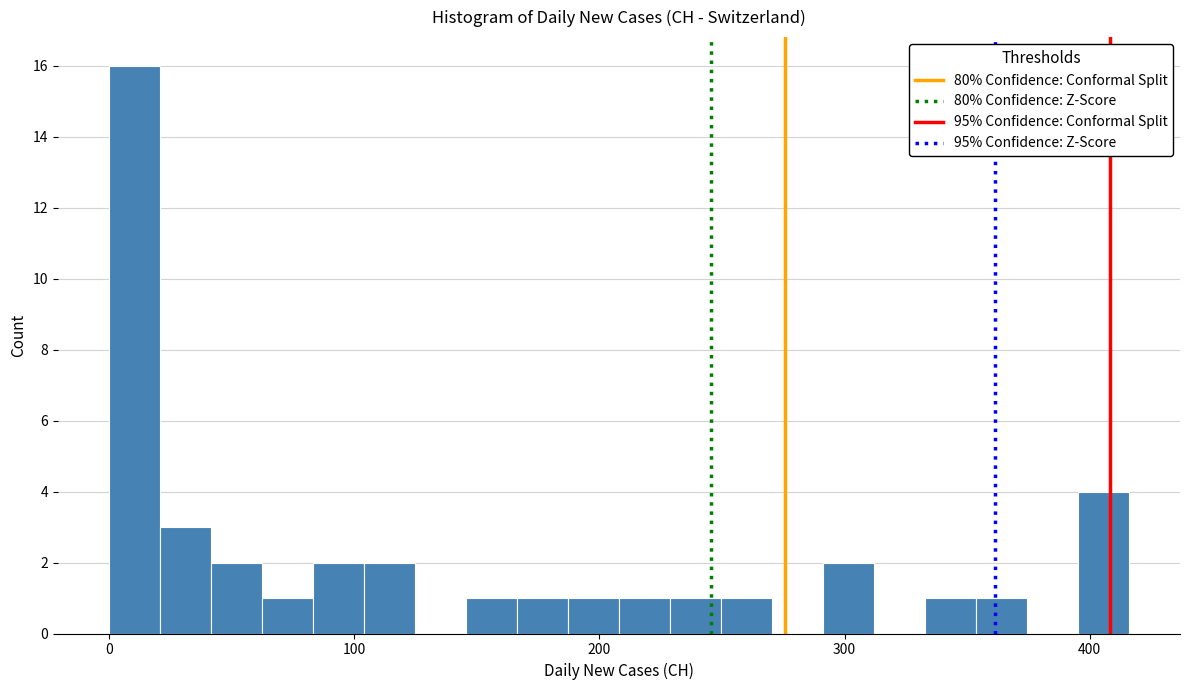

Read against the x-axis, roughly where is the centre of the tallest bar?

10